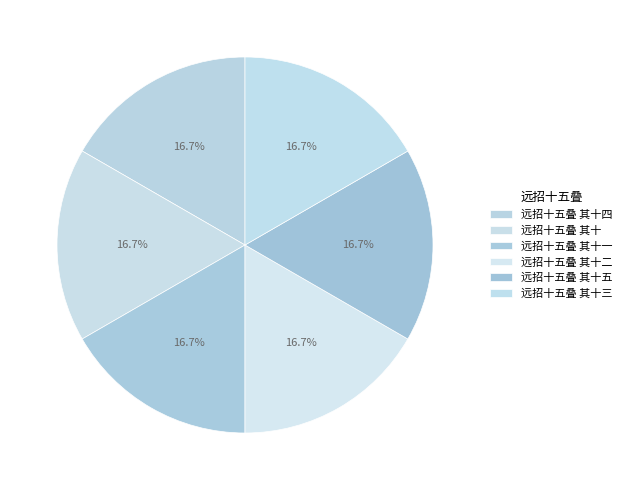

Which category has the smallest portion of the pie?

远招十五叠 其十